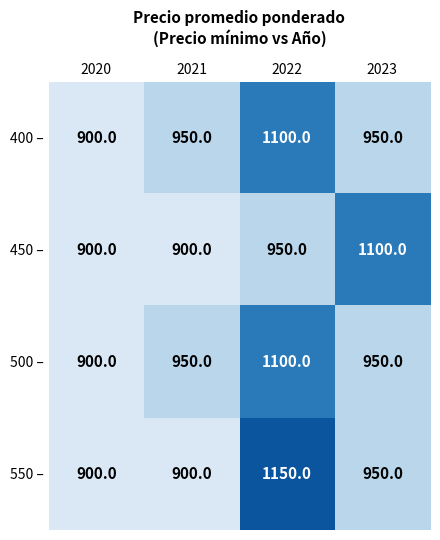

Between 2022 and 2023, which series saw the biggest shift?

550 –